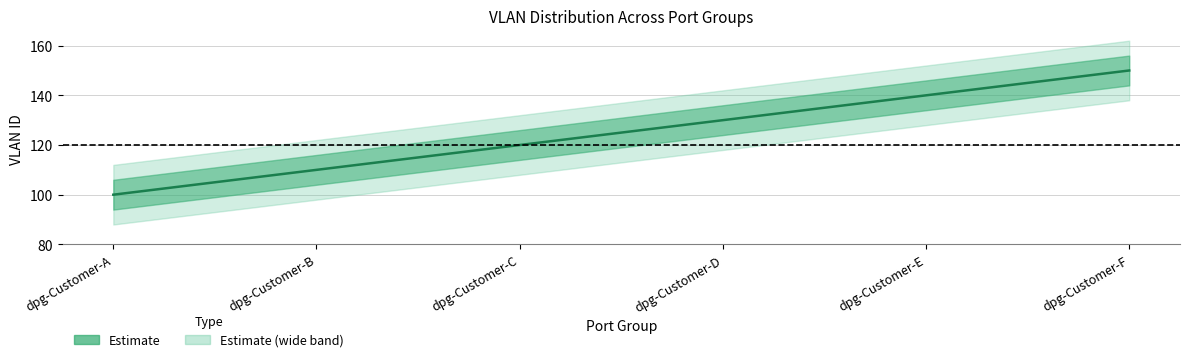

Reading left to right, extract all data points from this chart.

100	110	120	130	140	150